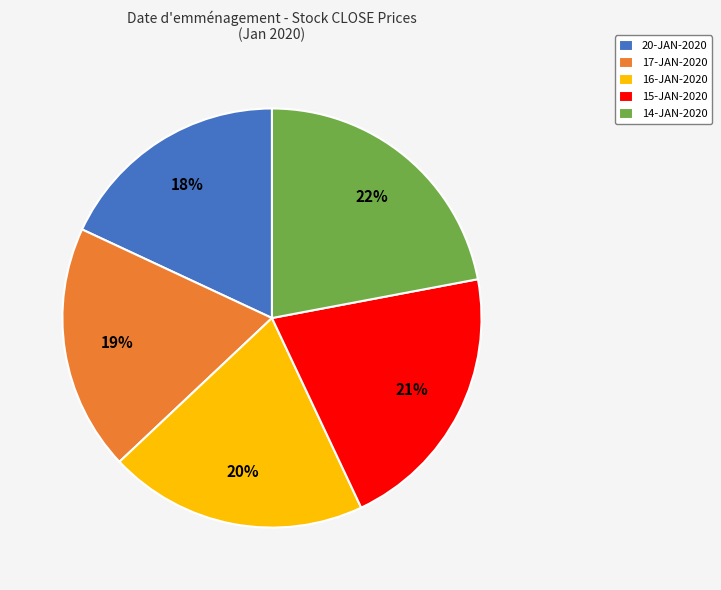

Is there a majority slice in this chart?

No